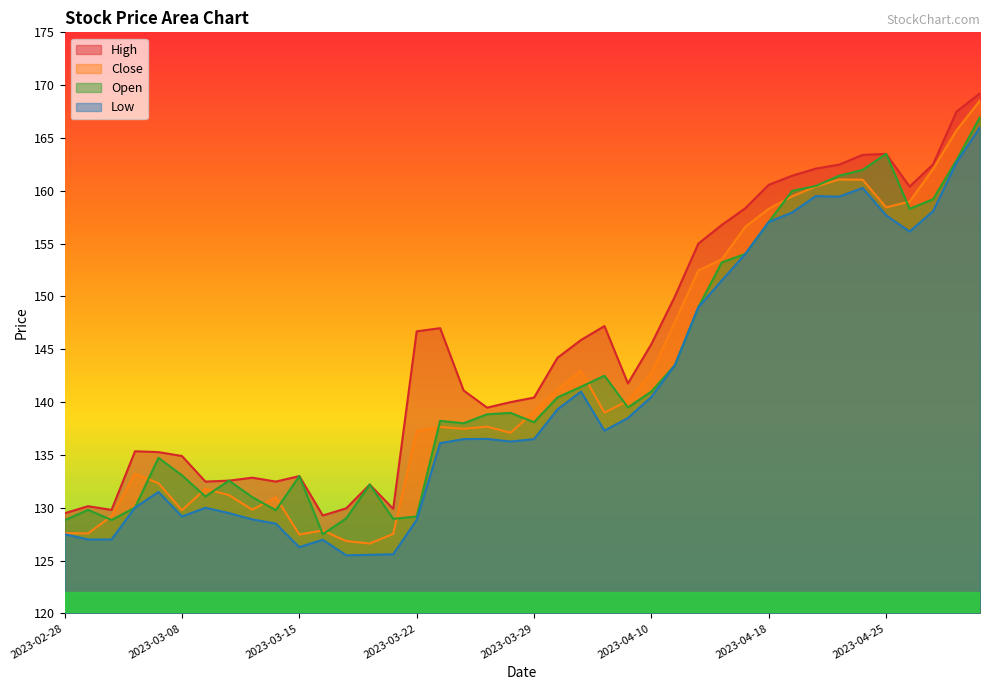

What is the lowest value of the High series?

129.3